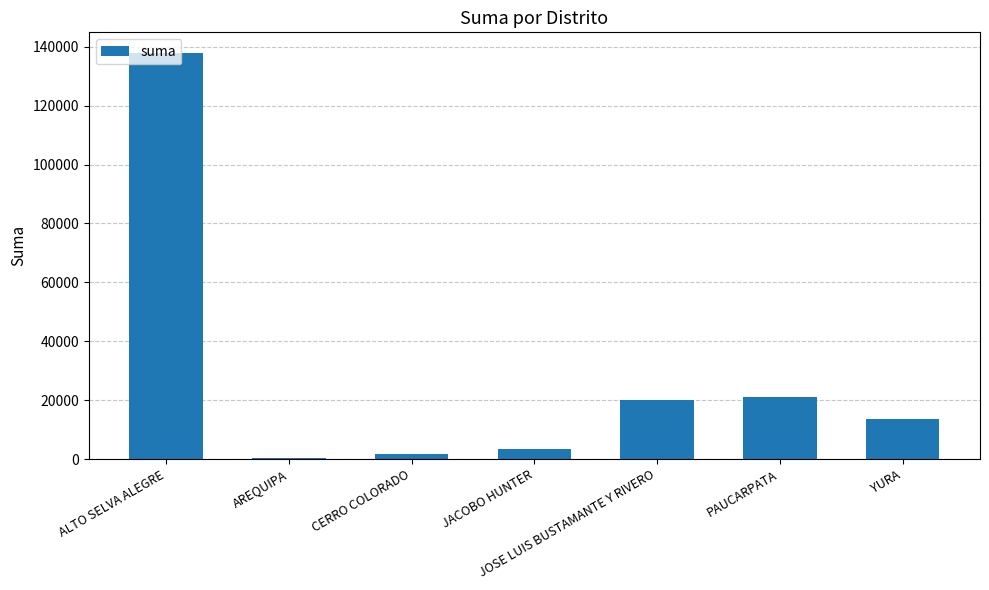

At which category does the chart reach its peak across all series?

ALTO SELVA ALEGRE